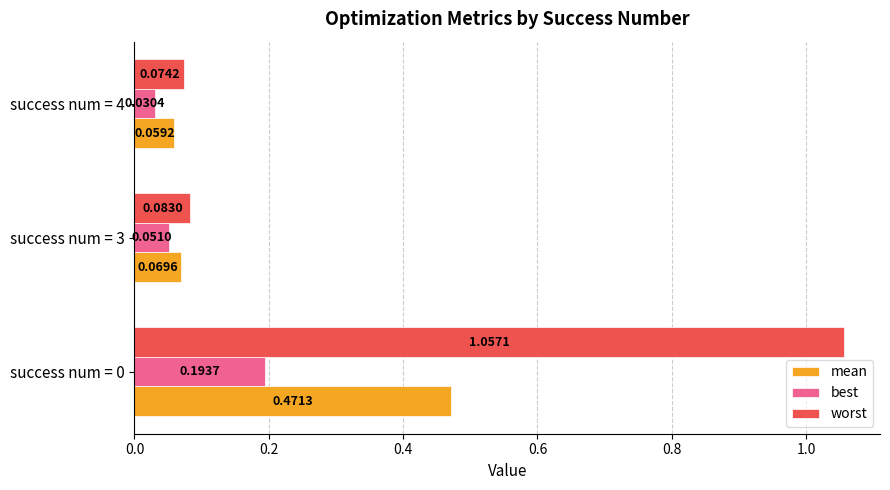

At how many categories does at least one series exceed 0?

3